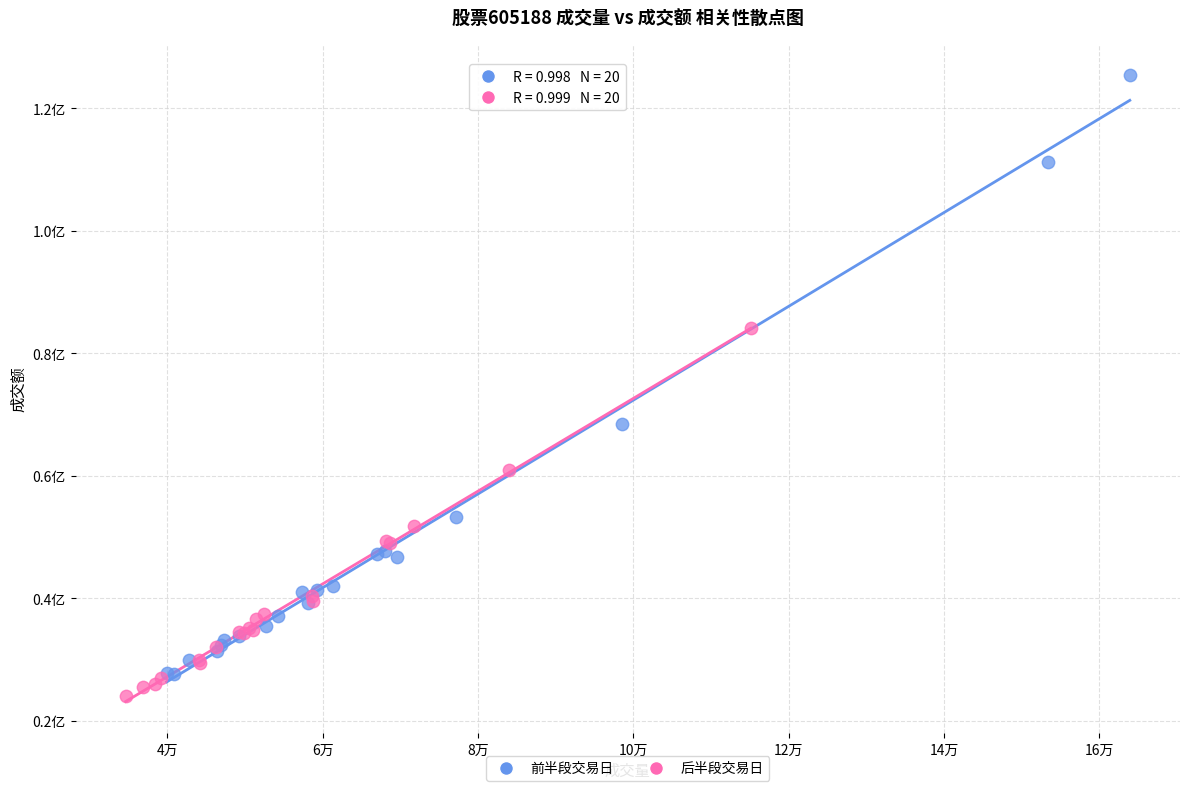

What are all the series names shown in the legend?

前半段交易日, 后半段交易日